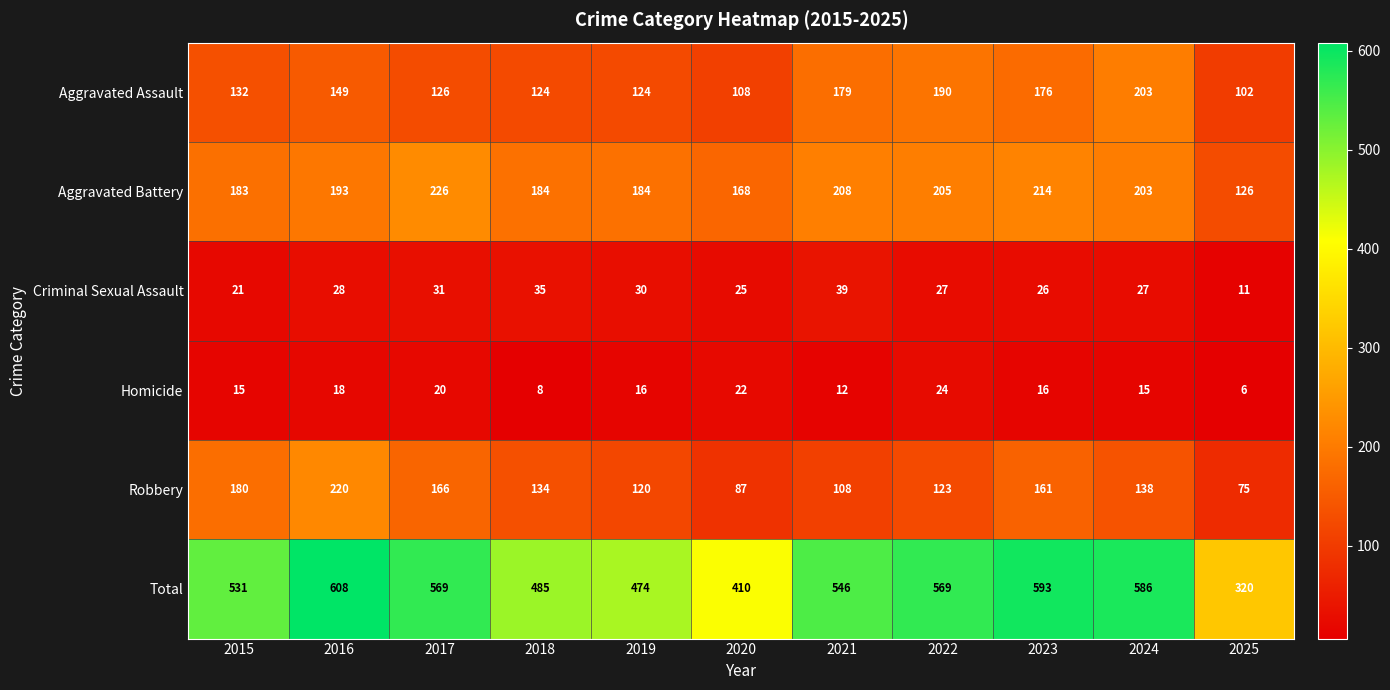

At 2025, list the series in order from largest to smallest.

Total, Aggravated Battery, Aggravated Assault, Robbery, Criminal Sexual Assault, Homicide